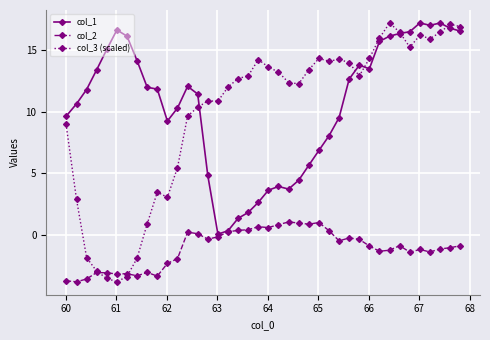

What is the value of the col_2 point at the 6th from the left?

-3.2